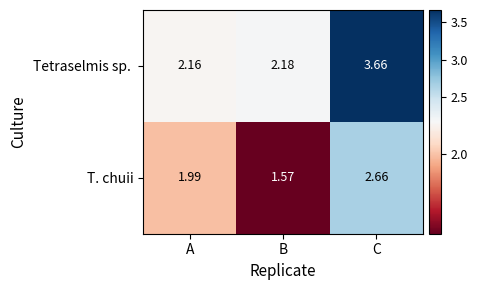

At which label does T. chuii reach its minimum?

B